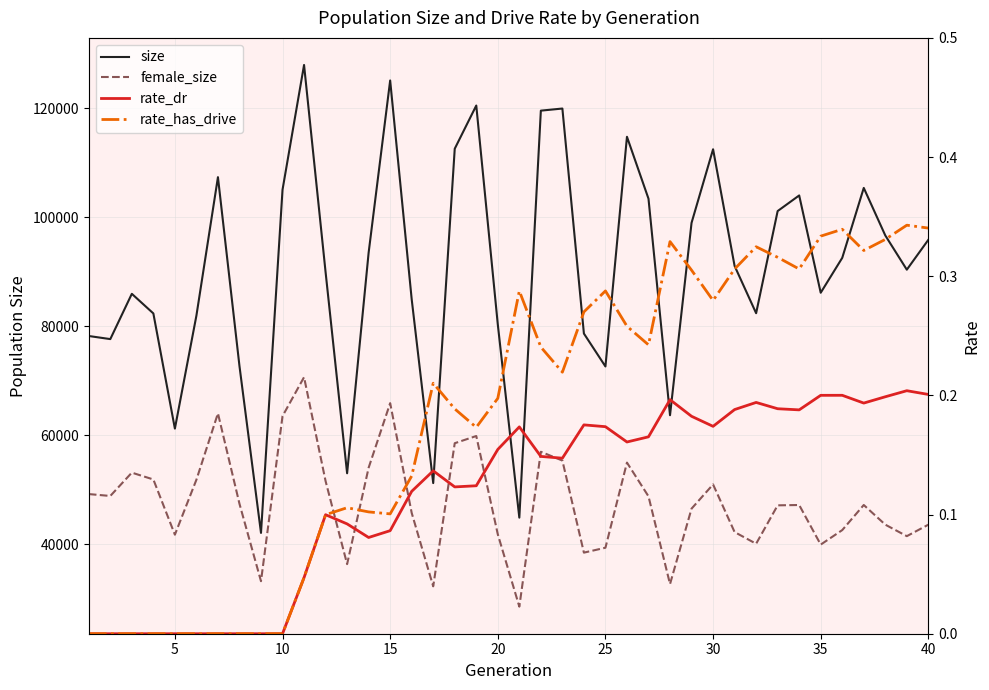

True or false: rate_has_drive has more than 1 interior local peaks.

True